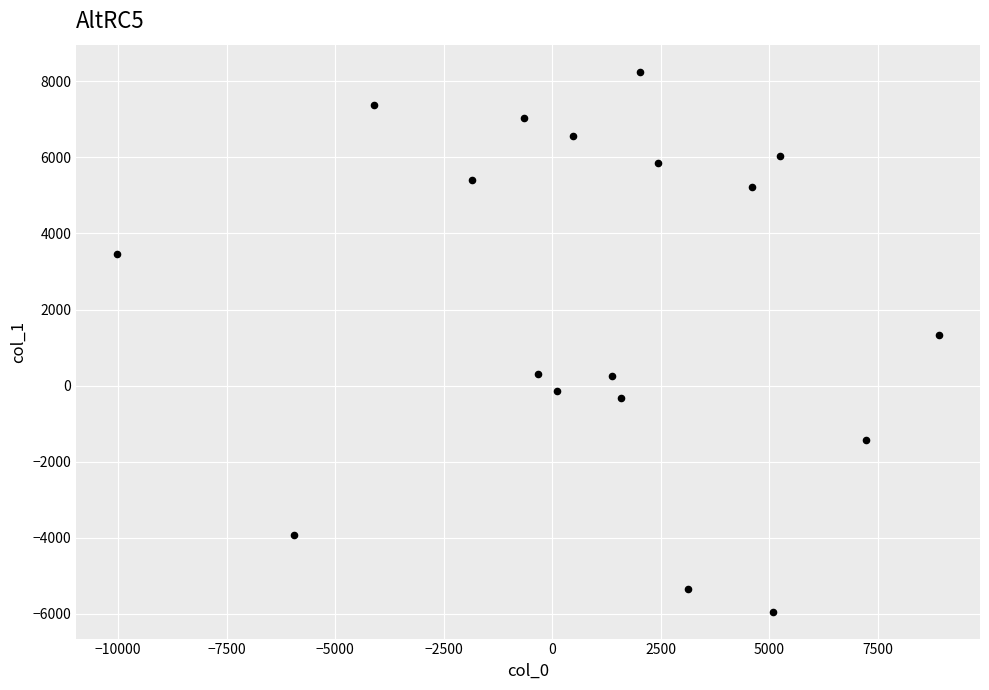

What Y value in the scatter plot is closest to 1156?

1331.1